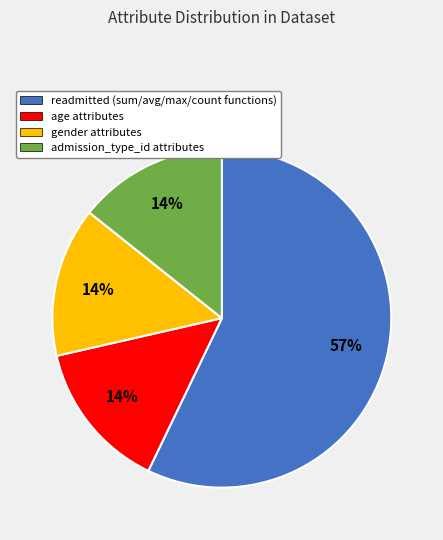

Which slice is the largest?

readmitted